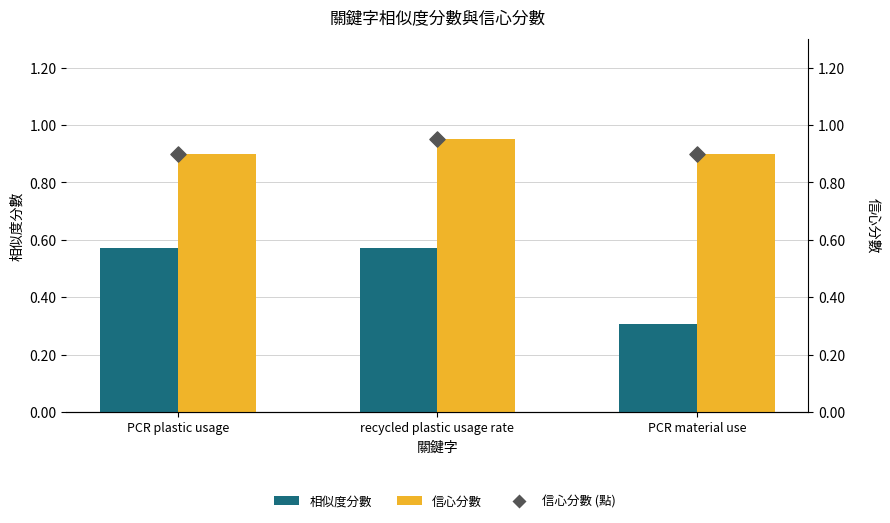

Is the value of 相似度分數 at PCR plastic usage greater than the value of 信心分數 (點) at PCR material use?

No